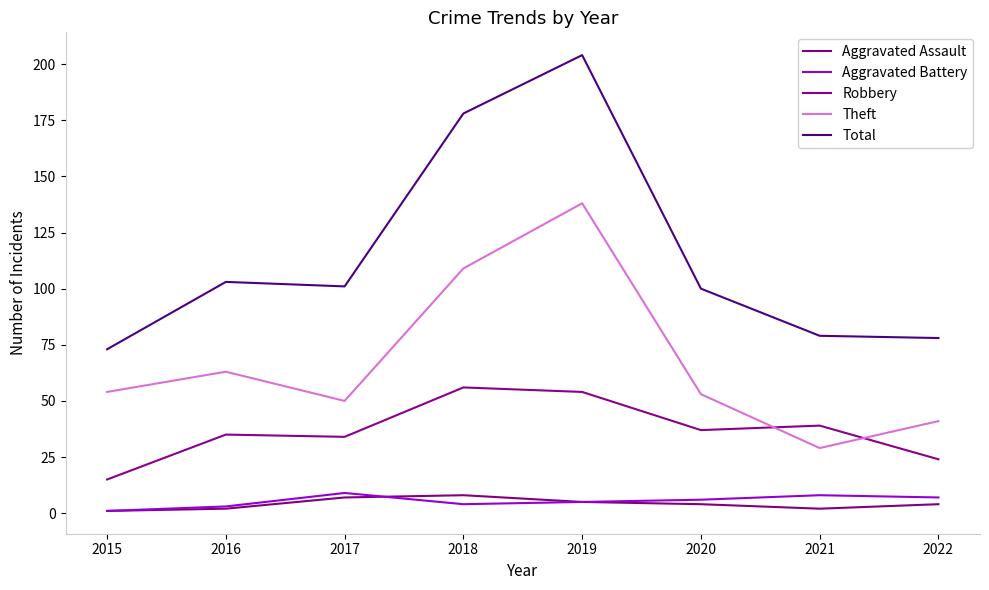

At how many categories does at least one series exceed 83?

5